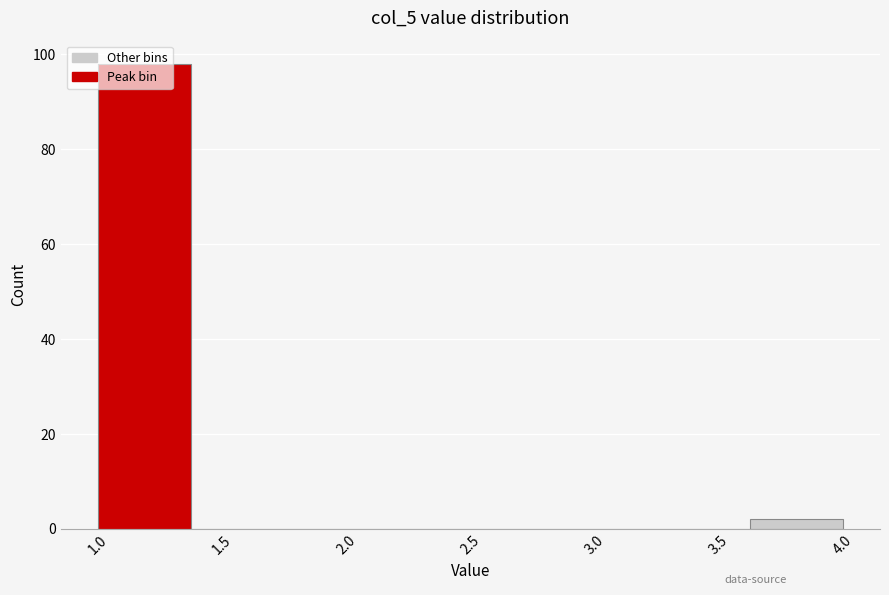

Over which range of the x-axis is the bar tallest?

1.000 to 1.375